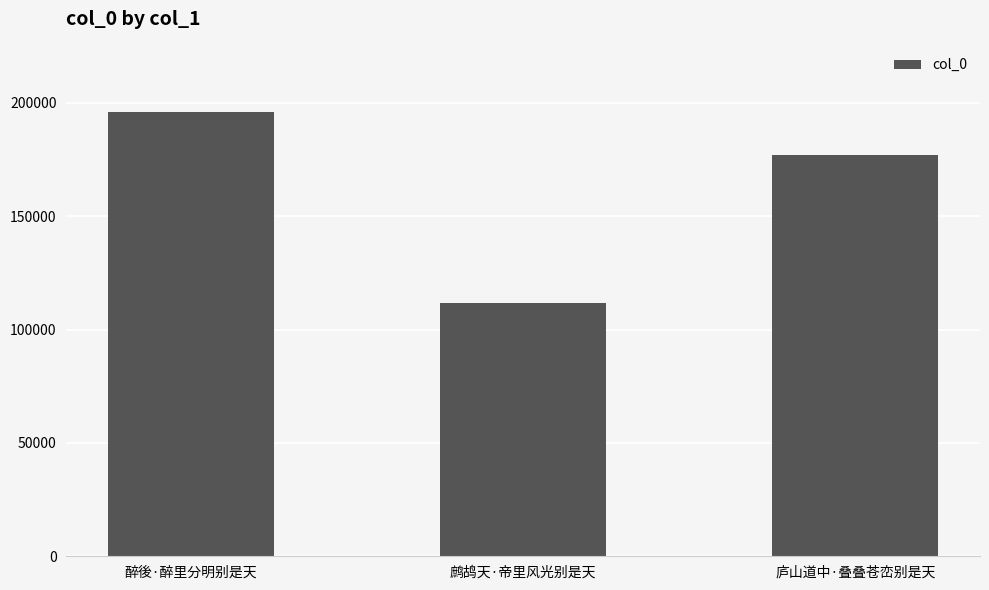

Reading left to right, what are all the values shown in this chart?

195775	111633	176826